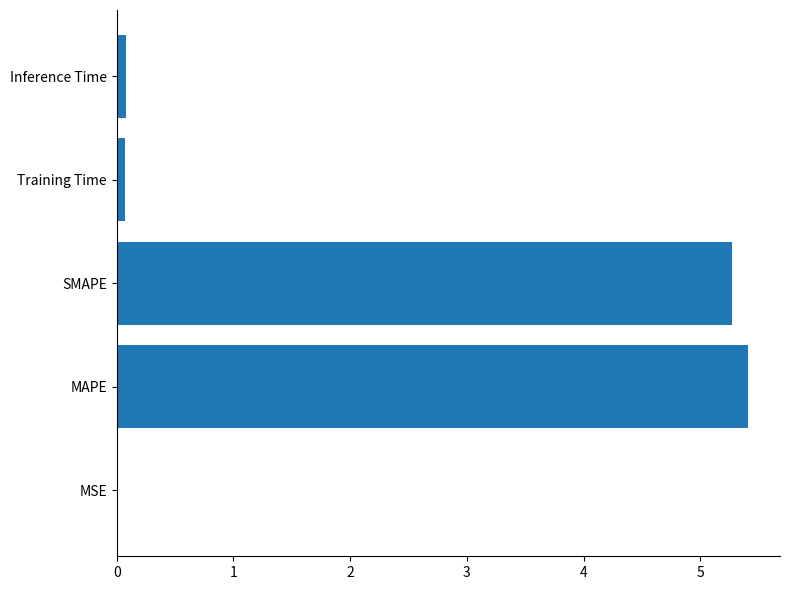

Read the value at SMAPE.

5.3